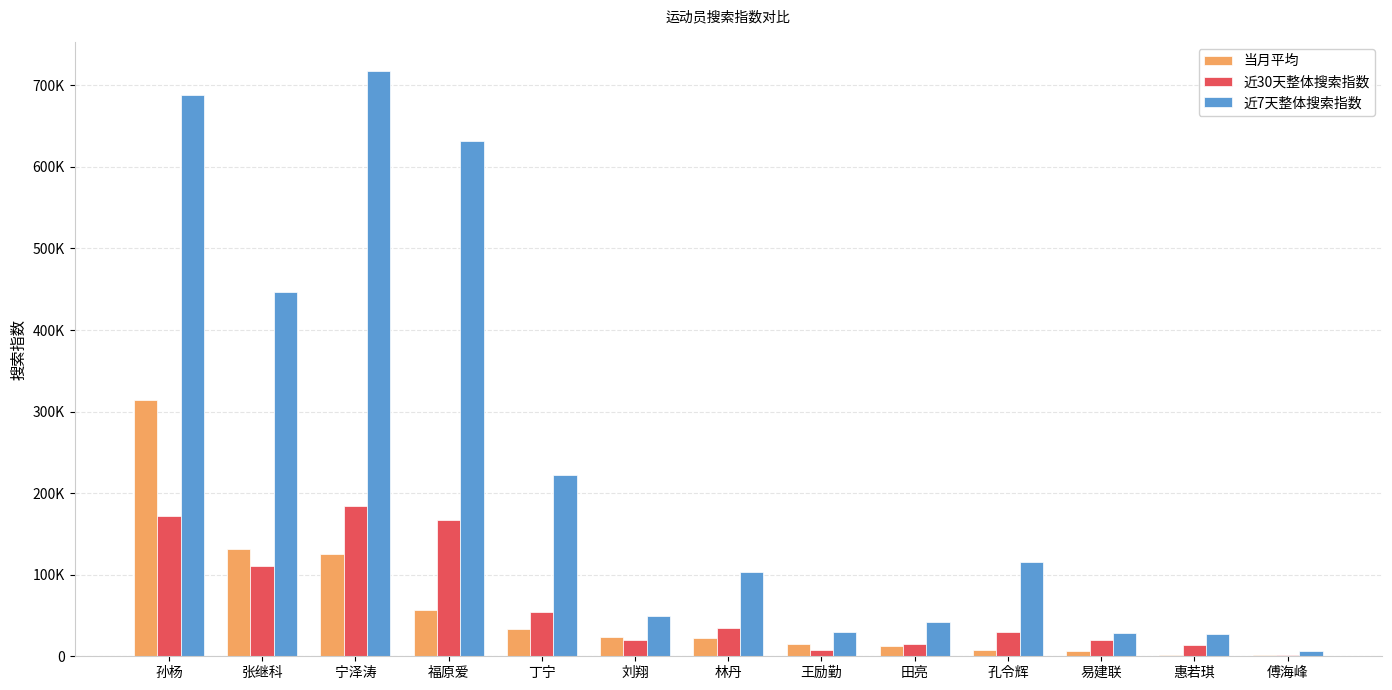

Reading right to left, extract all data points from this chart.

当月平均: 1031	1067	6849	7653	12195	14592	22528	23966	33456	56225	125457	131303	314154
近30天整体搜索指数: 2056	14229	19884	29725	15620	8108	34283	19518	53986	166722	184069	110784	172052
近7天整体搜索指数: 6644	26769	28686	115100	41917	29880	103163	48804	221915	631958	717455	446838	687599